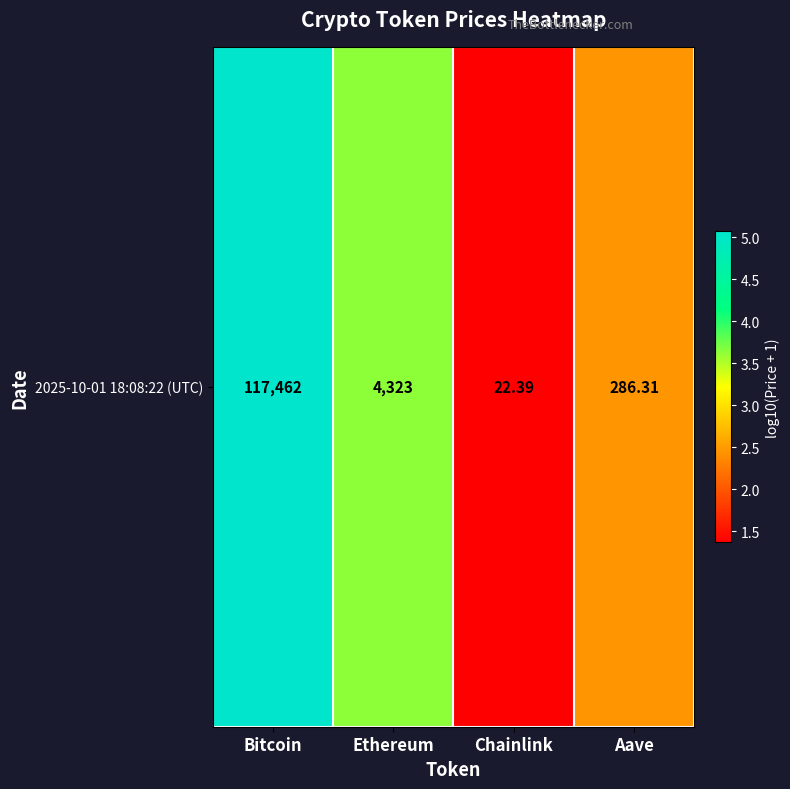

What is the difference between the values at Ethereum and Aave?

1.2